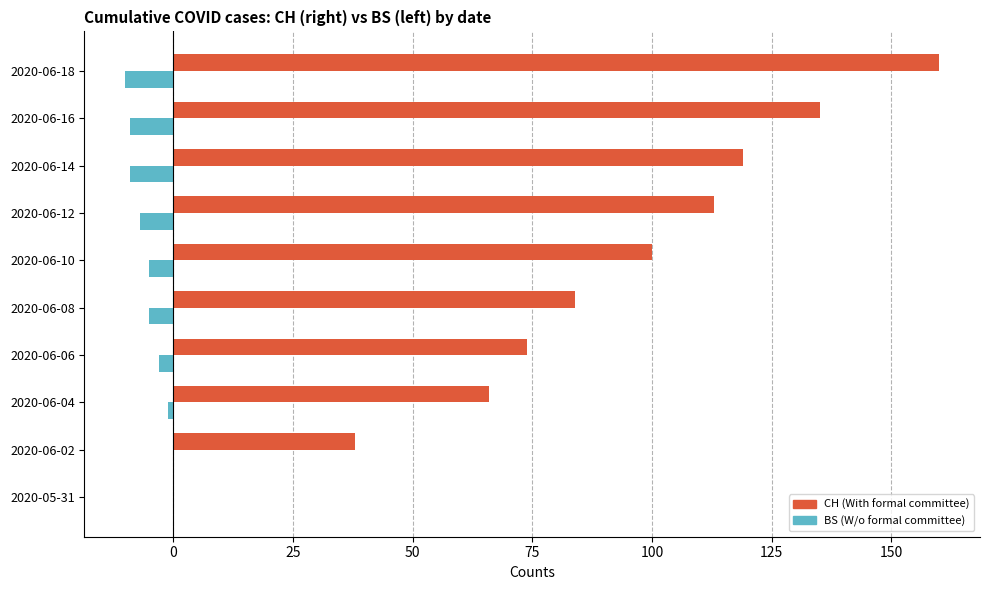

What is the greatest value displayed?

160